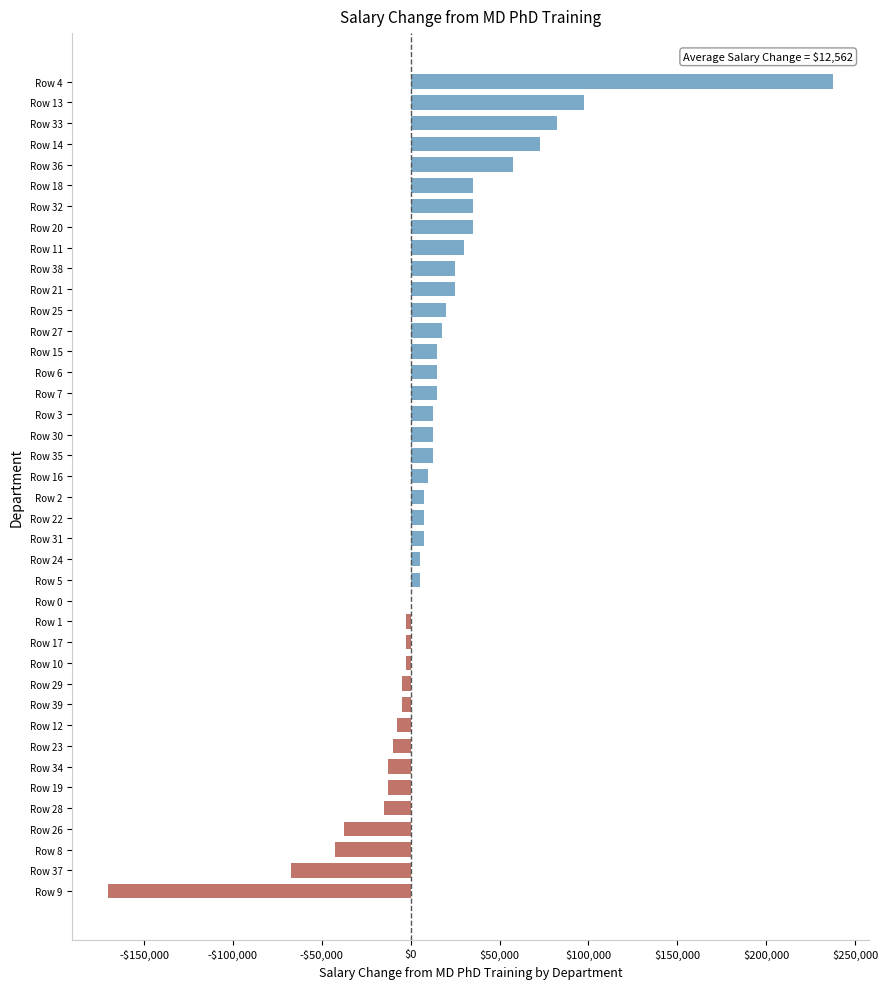

Are the bars horizontal?

Yes